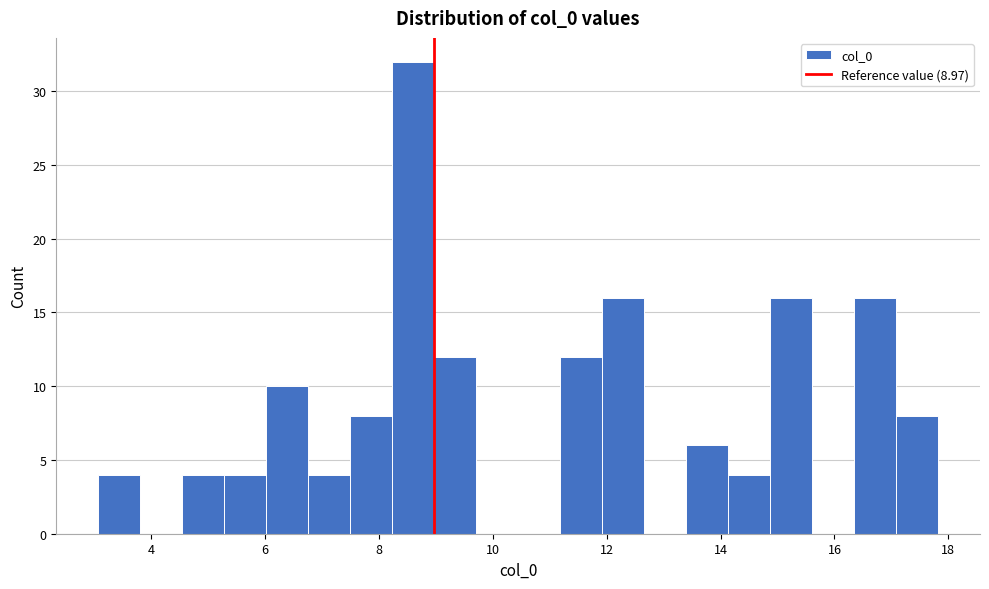

Read against the x-axis, roughly where is the centre of the tallest bar?

8.6